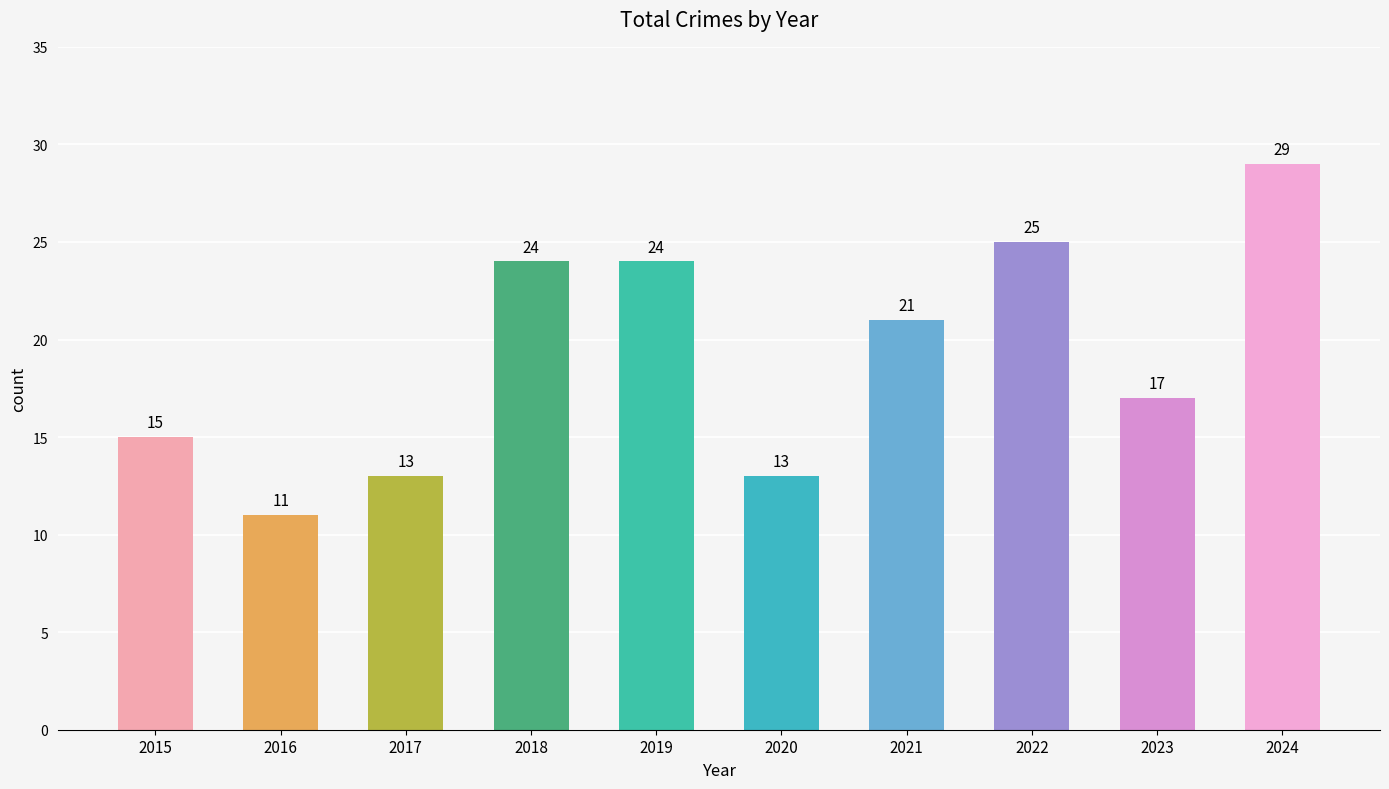

Reading right to left, transcribe all the data shown in this chart.

29	17	25	21	13	24	24	13	11	15